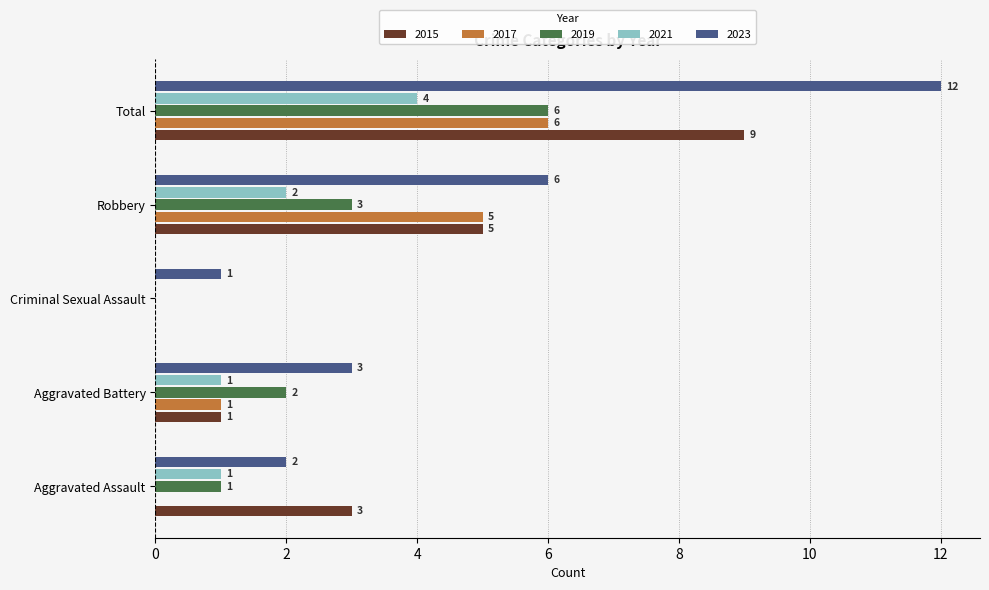

Count the number of data series in this chart.

5